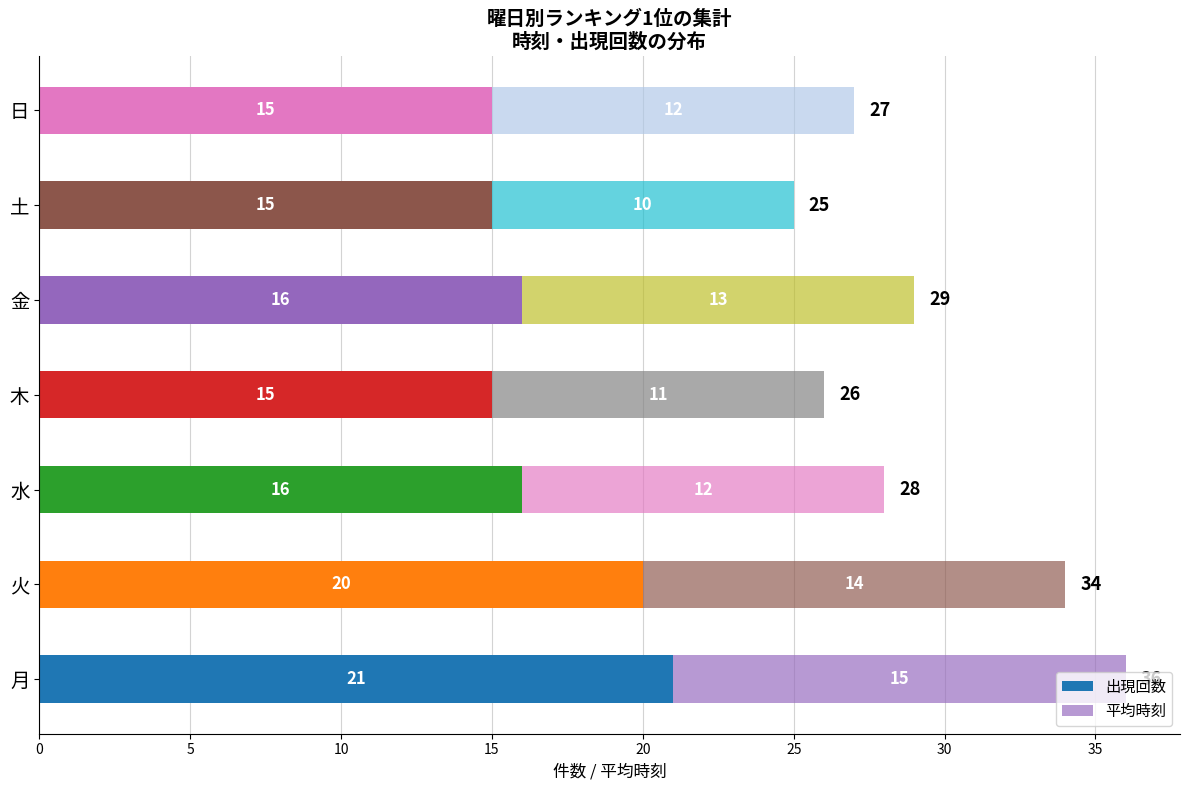

What is the difference between the second highest and minimum values in the 平均時刻 series?

4